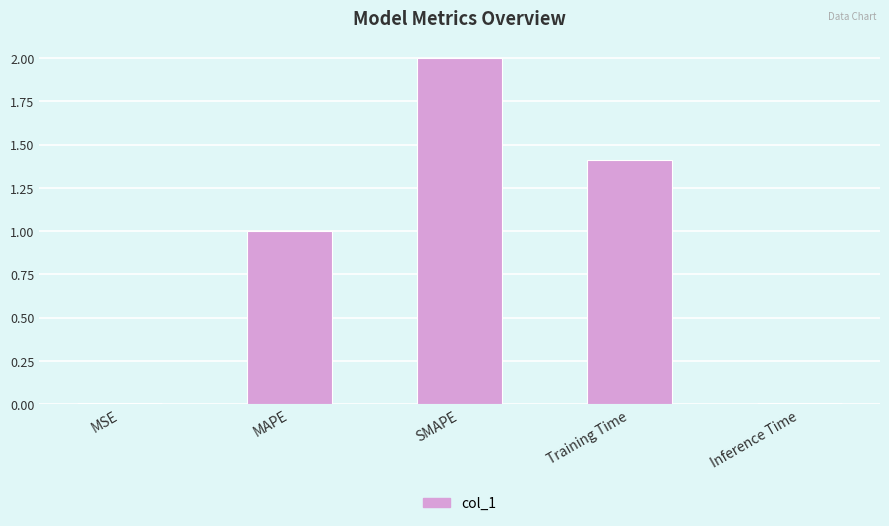

The chart shows a value of 2.5 at Training Time. True or false?

False